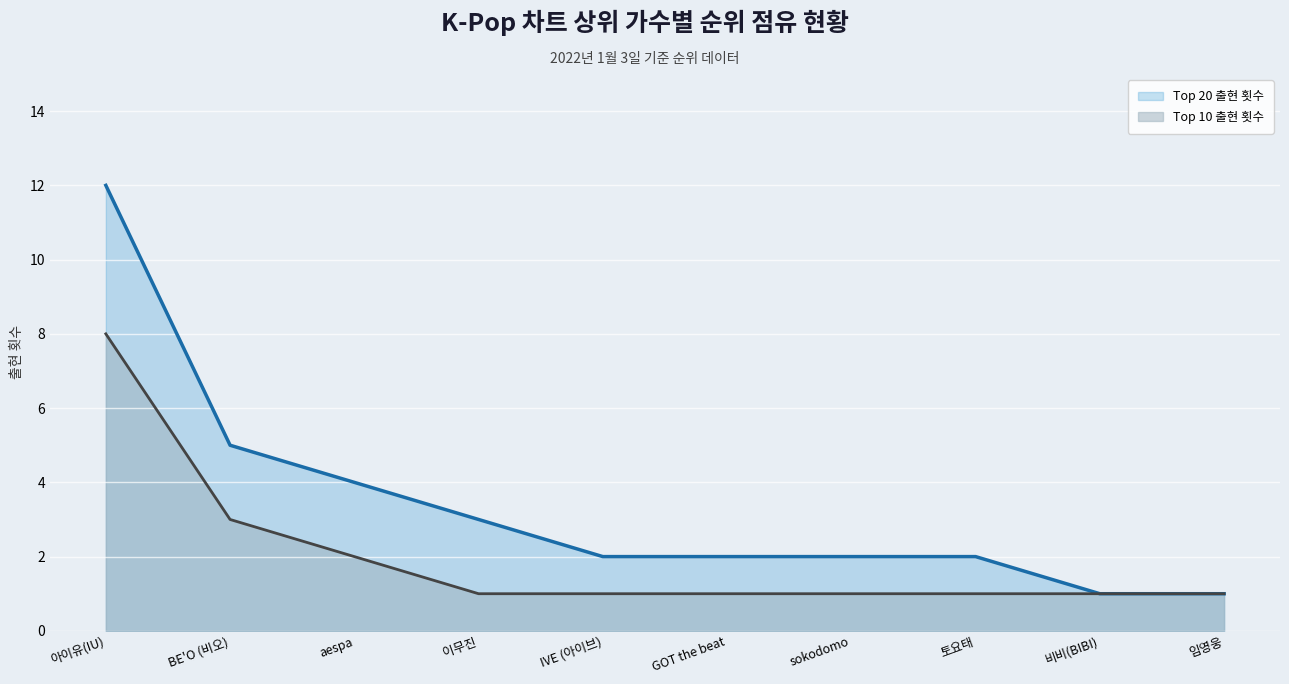

Is it true that Top 10 출현 횟수 equals 1 at GOT the beat?

False